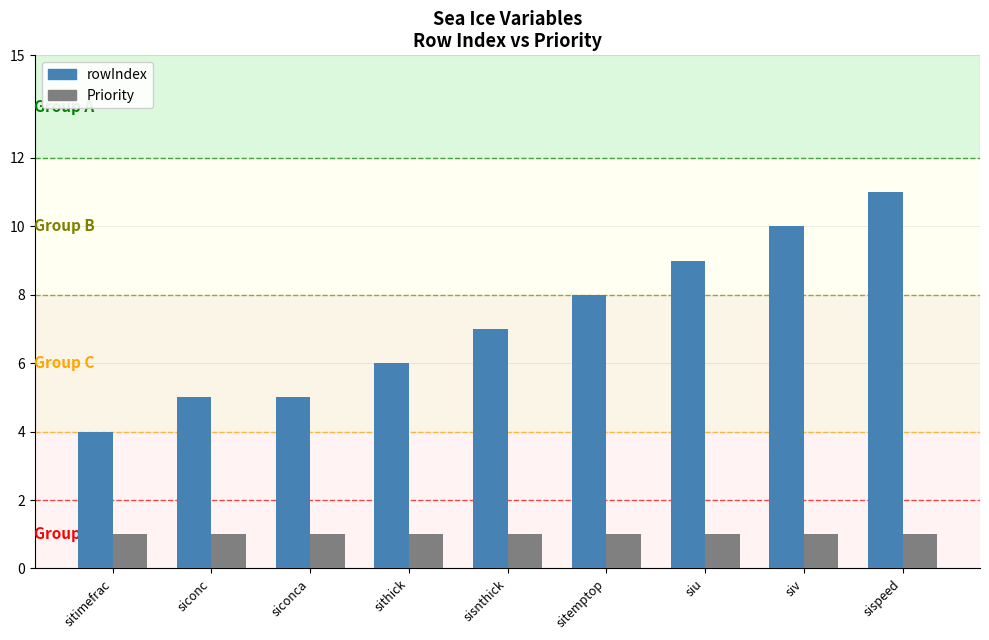

Count the number of categories in the chart.

9